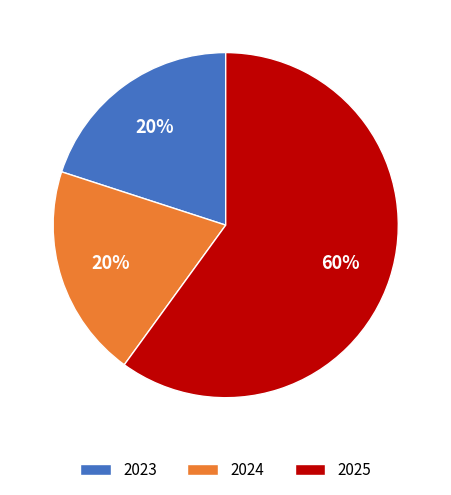

What percentage is the 2025 slice, to the nearest percent?

60%